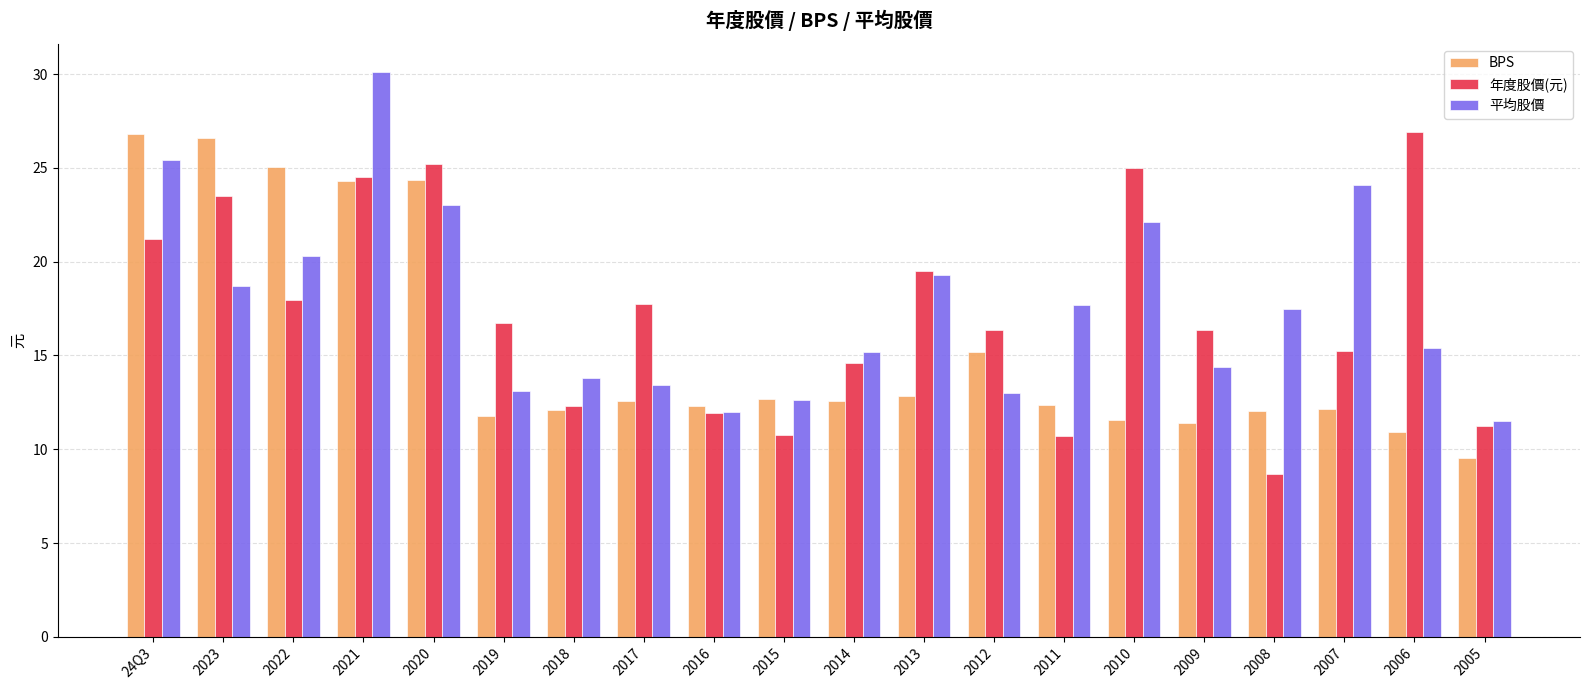

What is the maximum value for BPS?

26.8